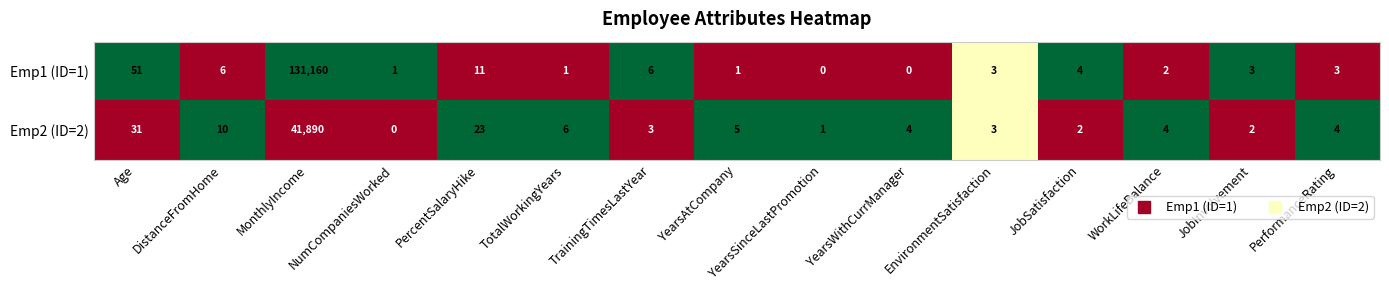

What is the maximum value shown in the chart?

131160